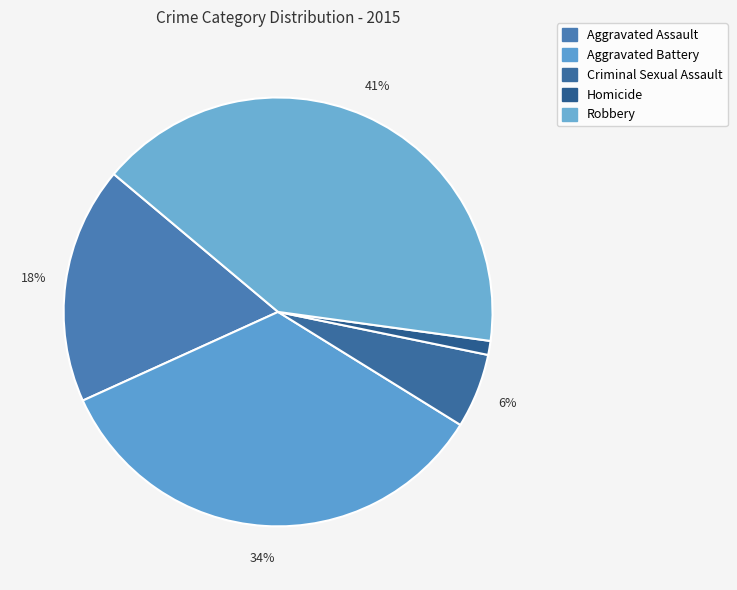

Does Criminal Sexual Assault represent more than half of the total?

No